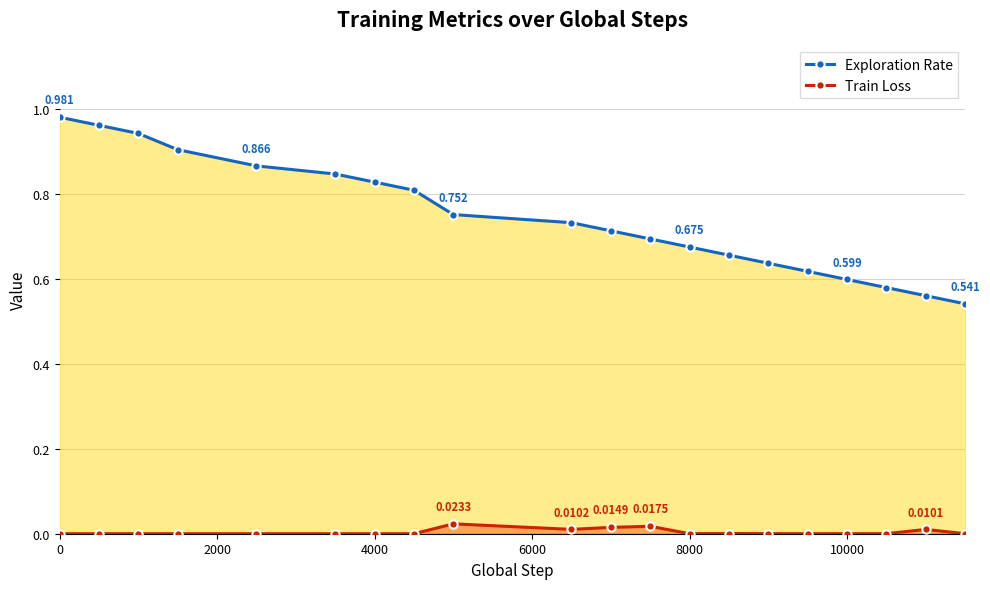

True or false: Exploration Rate and Train Loss cross at least once.

False